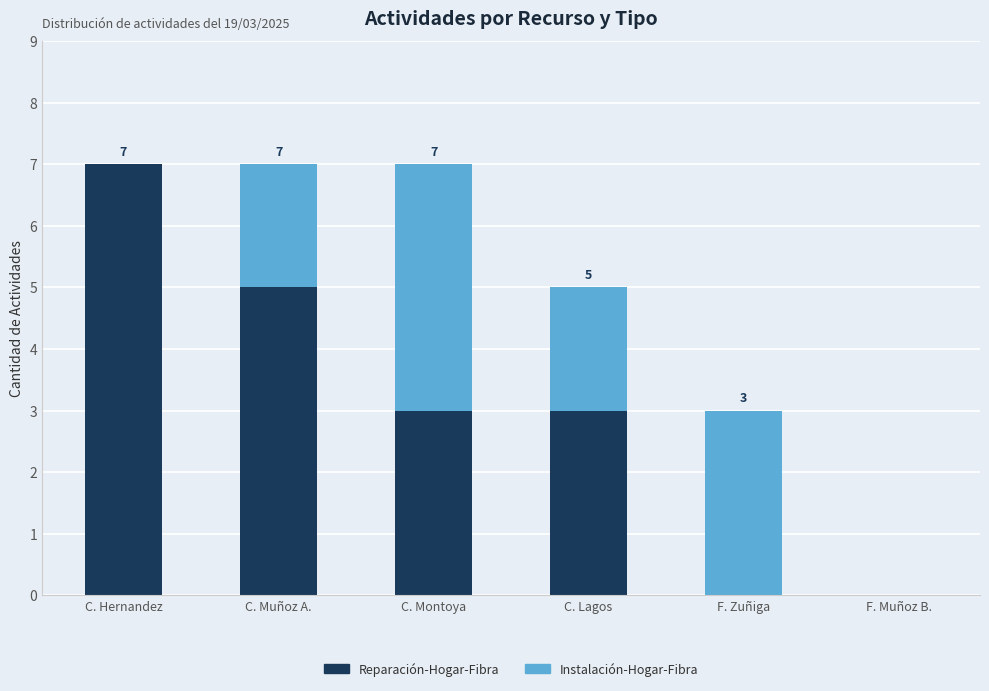

Count the number of data series in this chart.

2